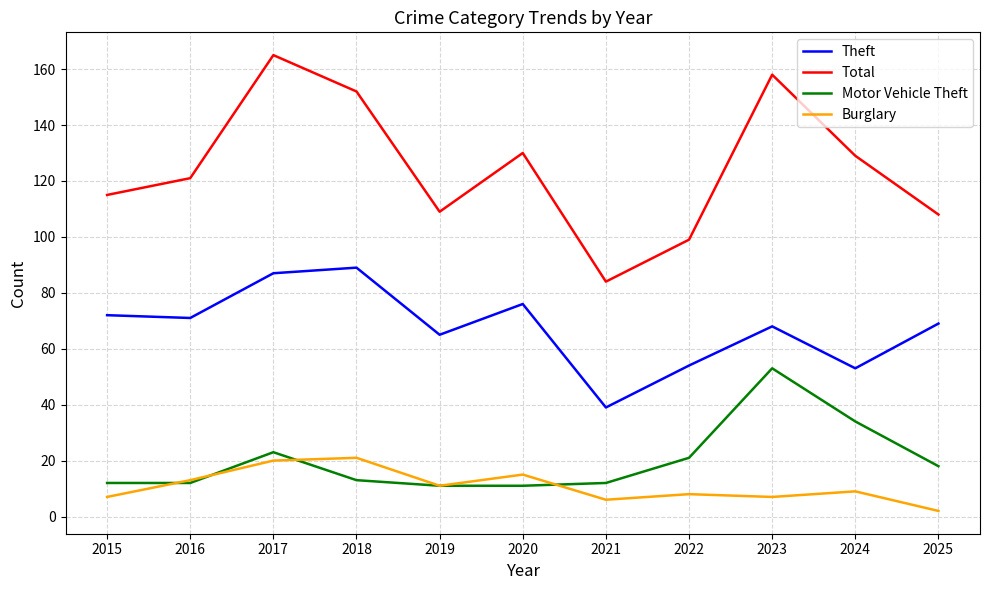

What is the difference between the Total values at 2022 and 2019?

10